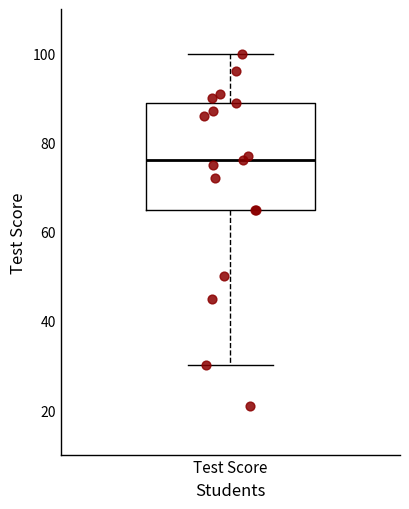

Read this box plot against the y-axis: the position of the median line, the range covered by the box, and the ends of both whiskers. The values are not printed on the chart, so give them approximately, as read against the axis.

median 76, box 66 to 90, whiskers 30 to 100